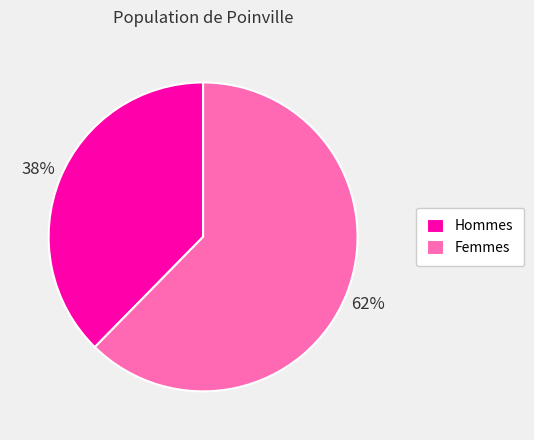

Which category has the smallest portion of the pie?

Hommes